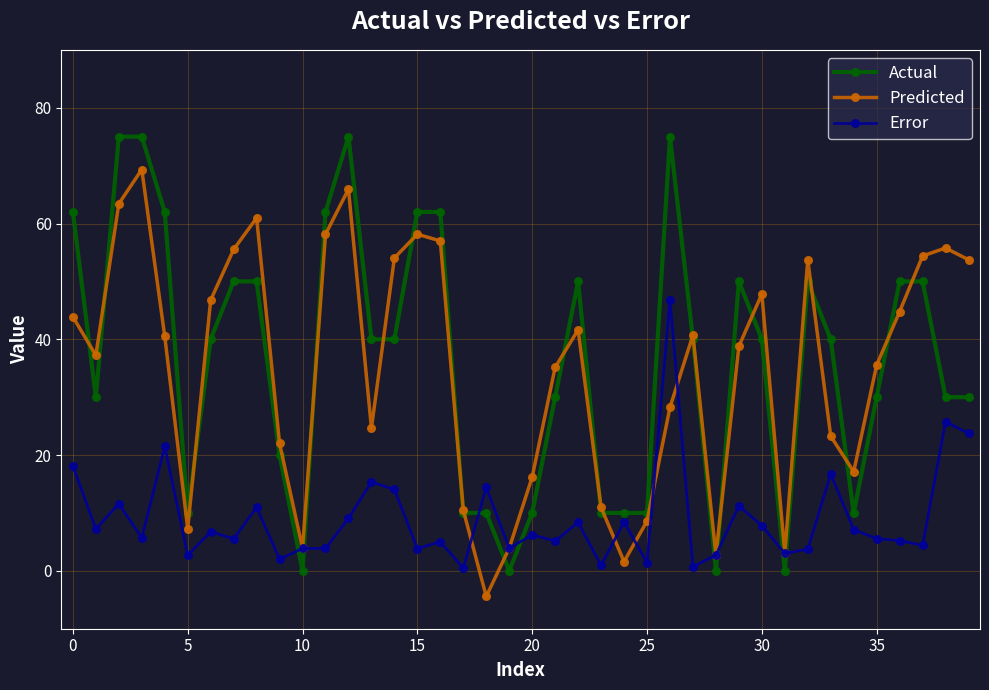

What is the value of the Error point at the 40th from the left?

23.7